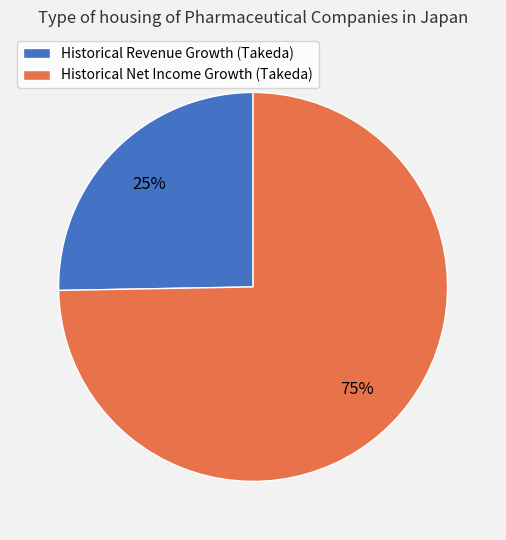

To the nearest percent, what is the average slice percentage?

50%